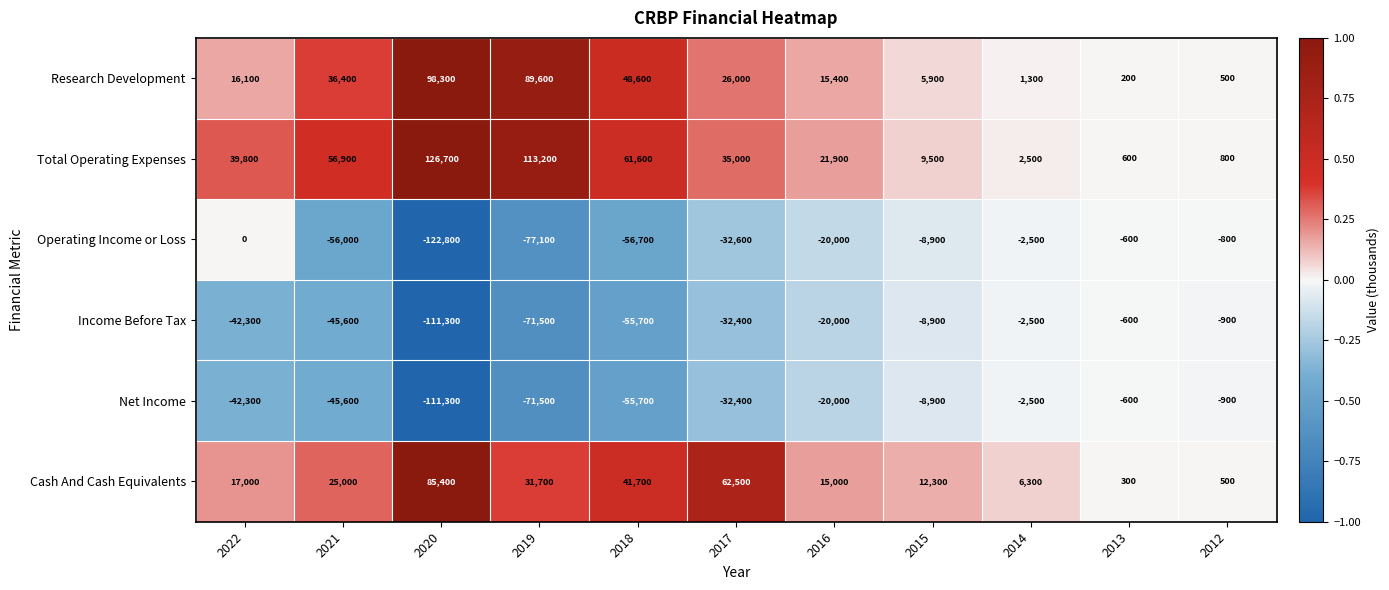

Which series has the largest total across all categories?

Total Operating Expenses